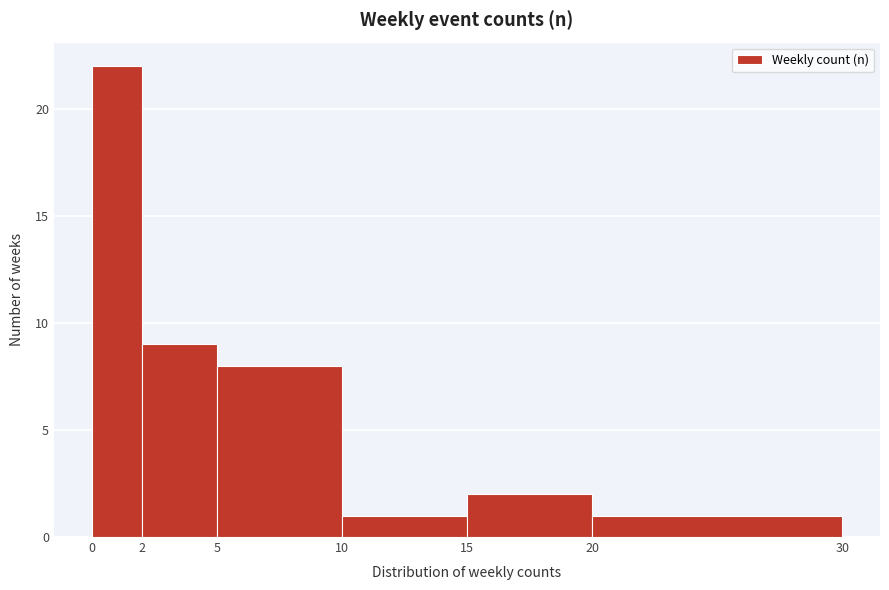

How tall is the bar that spans 10 to 15 on the x-axis? The values are not printed on the chart, so give them approximately, as read against the axis.

1